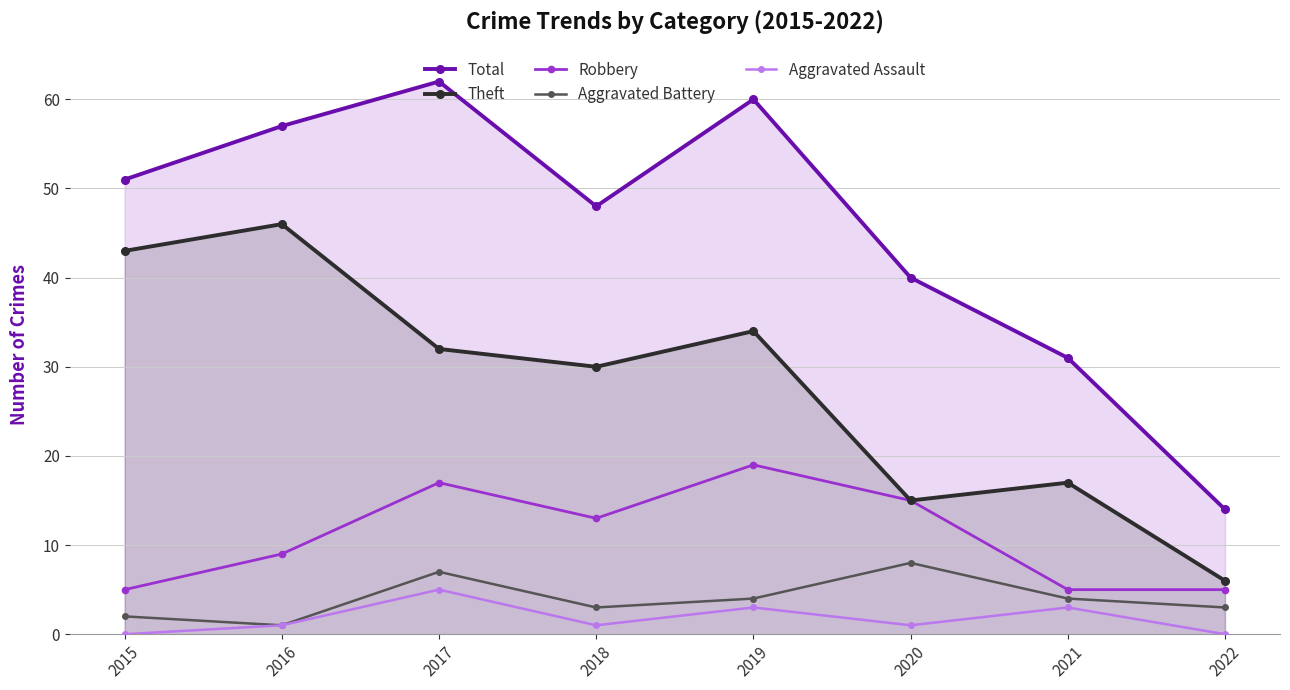

What is the average value of the Total series?

45